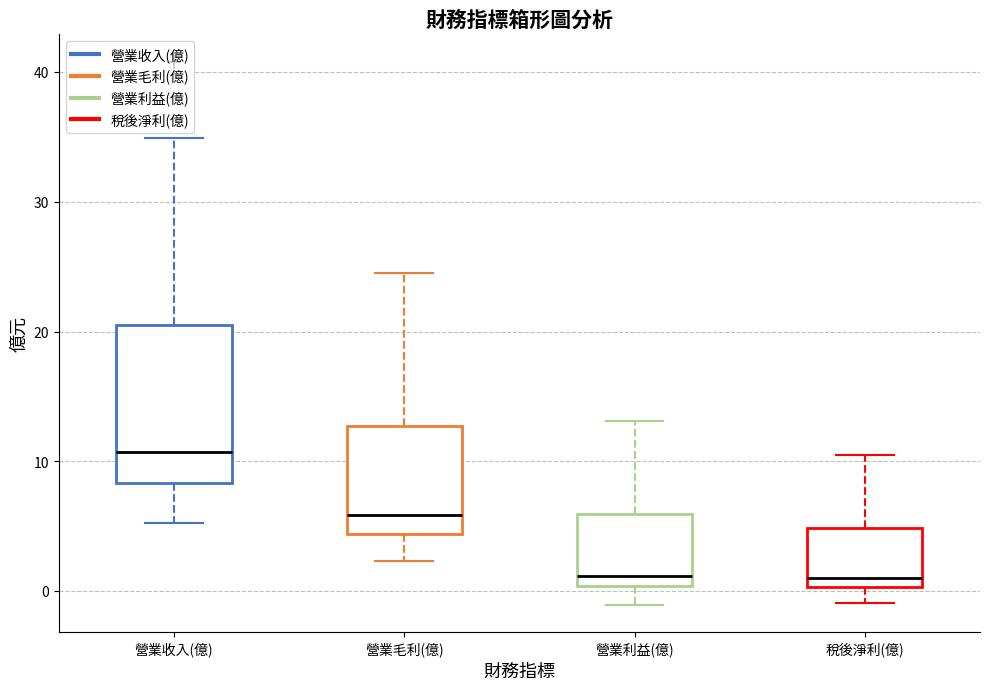

Reading left to right, transcribe this box plot: for each box, give where its median line is, the range the box spans, and where its two whiskers end, as read against the y-axis. The values are not printed on the chart, so give them approximately, as read against the axis.

營業收入(億): median 11, box 8 to 21, whiskers 5 to 35
營業毛利(億): median 6, box 4 to 13, whiskers 2 to 25
營業利益(億): median 1, box 0 to 6, whiskers -1 to 13
稅後淨利(億): median 1, box 0 to 5, whiskers -1 to 11